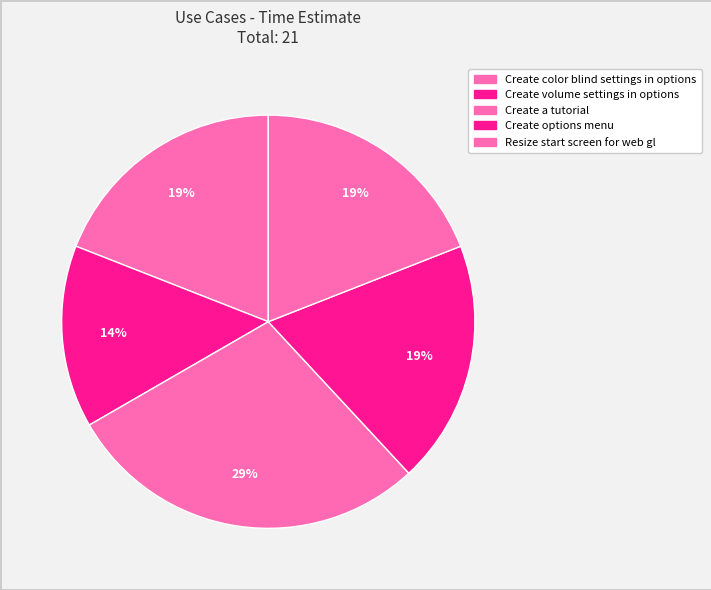

Which has a higher value, Create volume settings in options or Resize start screen for web gl?

Resize start screen for web gl